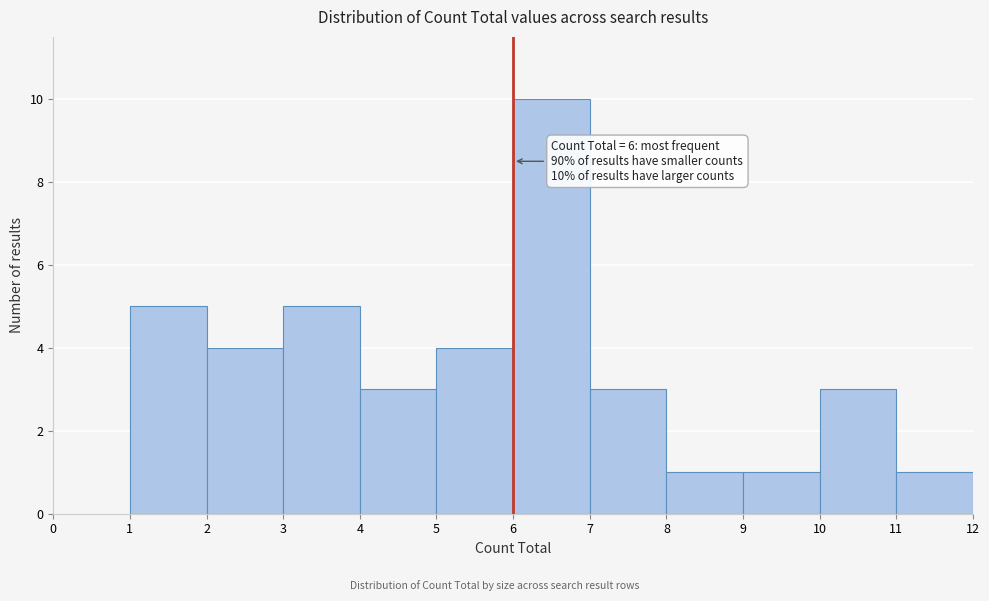

Which range on the x-axis has the tallest bar?

6 to 7